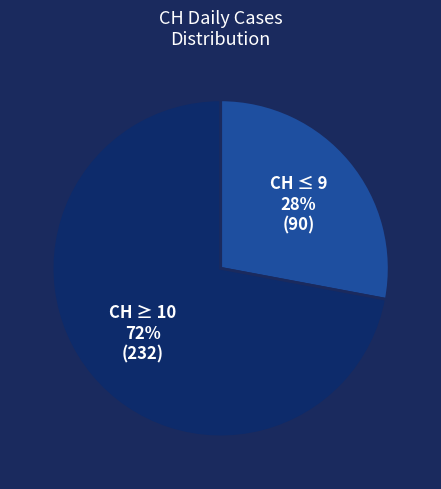

Is there a majority slice in this chart?

Yes